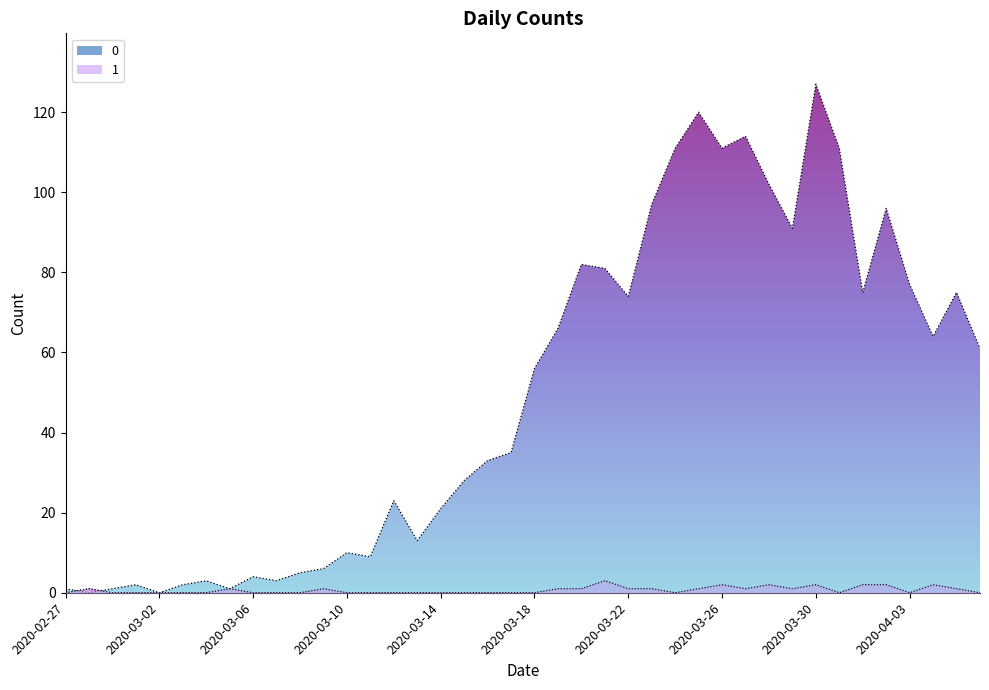

What is the sum of the 1 values at 2020-03-22 and 2020-03-13?

1